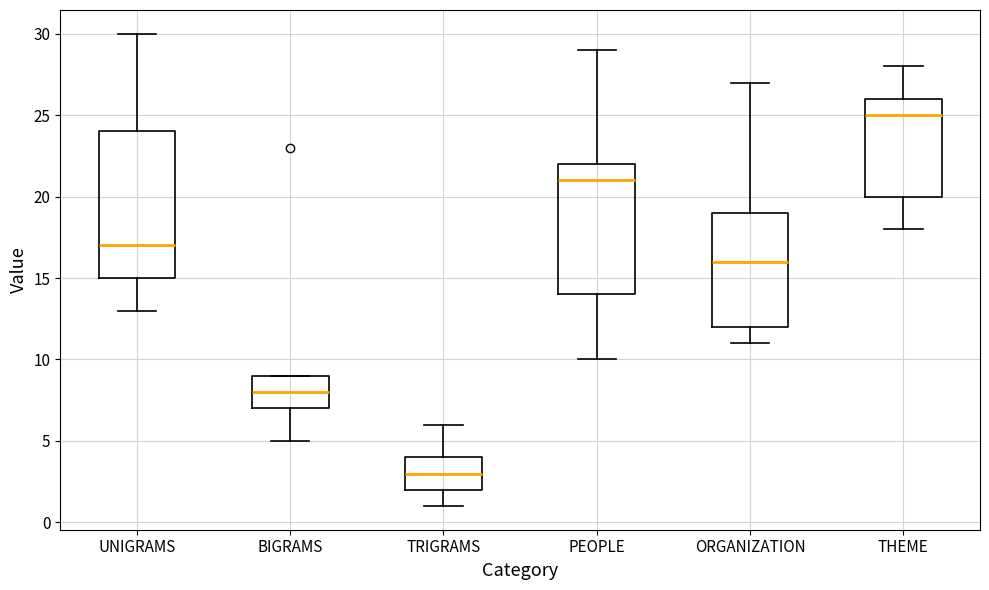

Which box is the tallest, from its lower edge to its upper edge?

UNIGRAMS